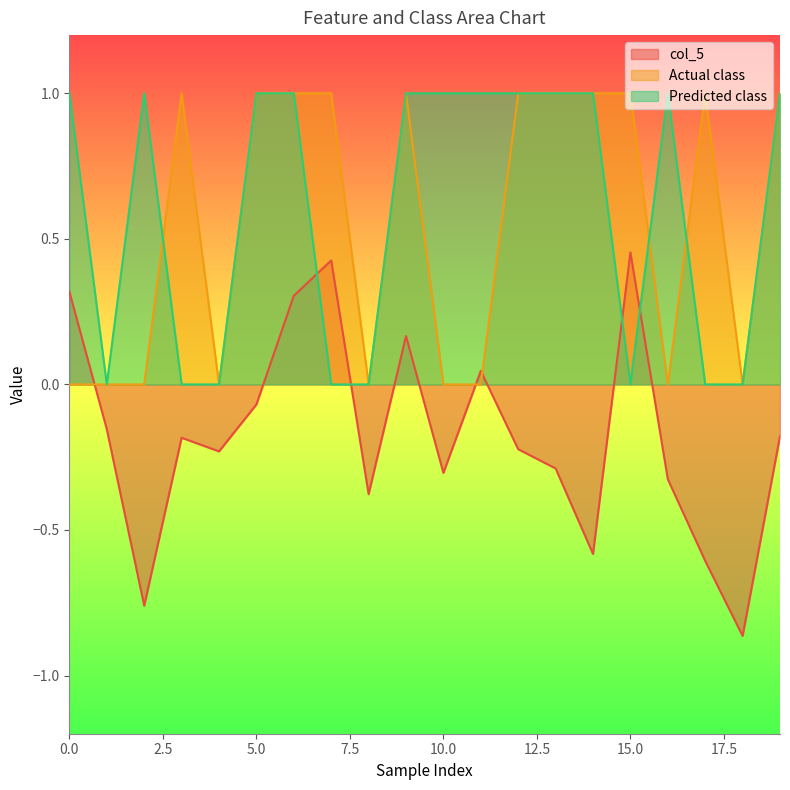

Which category has the lowest value in the col_5 series?

18